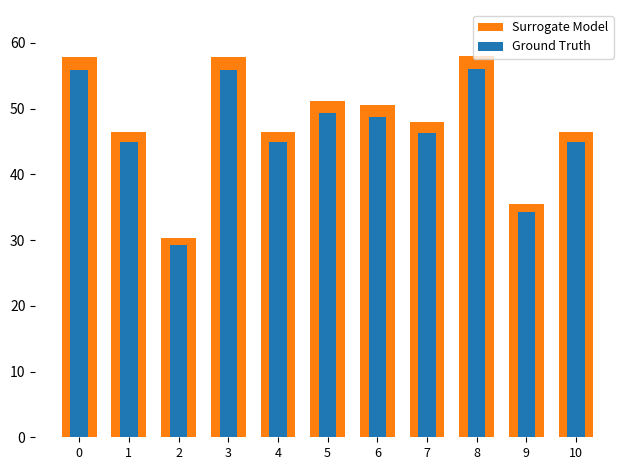

How many series are shown in this chart?

2